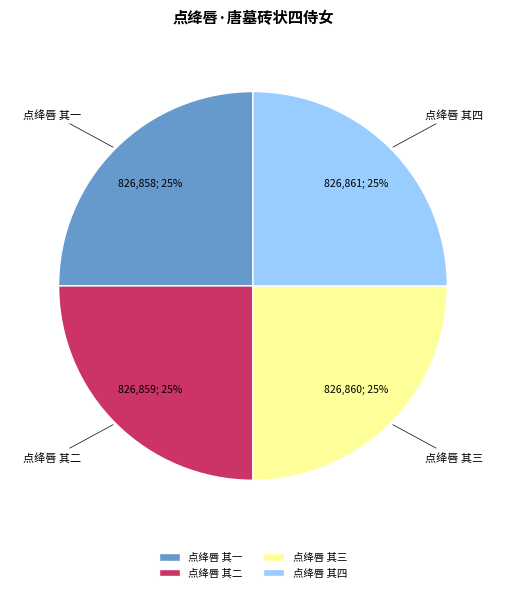

Is it true that 点绛唇 其三 is 40% of the pie?

False